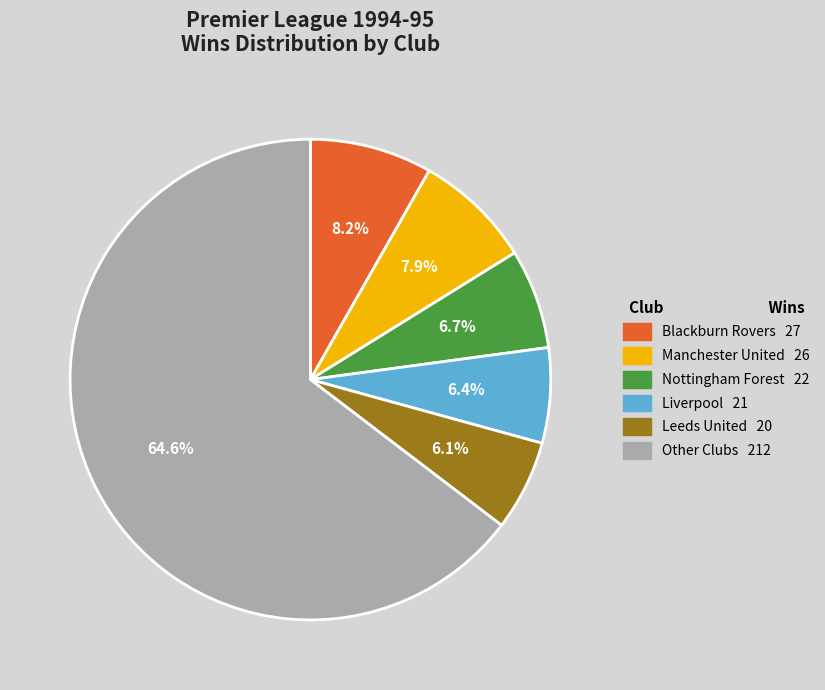

Is there any slice that represents more than half of the pie?

Yes